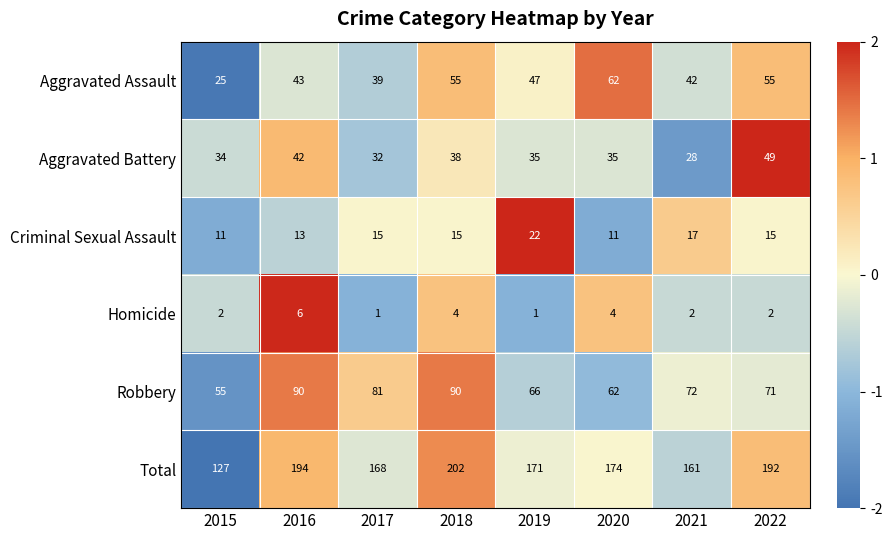

True or false: Robbery has a value of 90 at 2018.

True